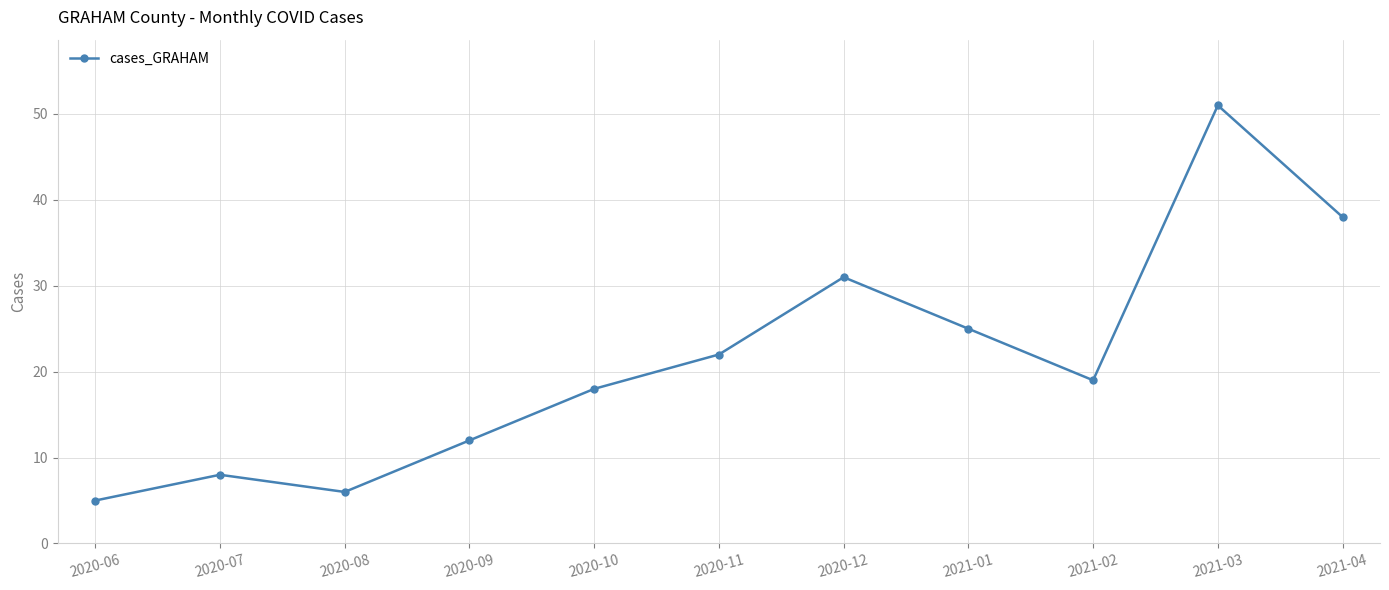

List the labels in order of value, smallest first.

2020-06, 2020-08, 2020-07, 2020-09, 2020-10, 2021-02, 2020-11, 2021-01, 2020-12, 2021-04, 2021-03